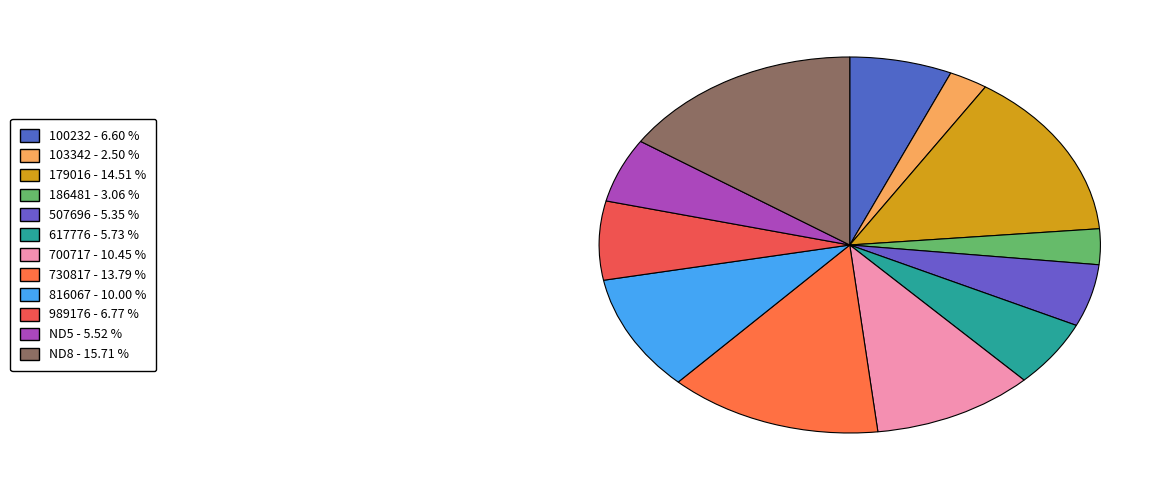

What percentage is the 103342 slice, to the nearest percent?

2%